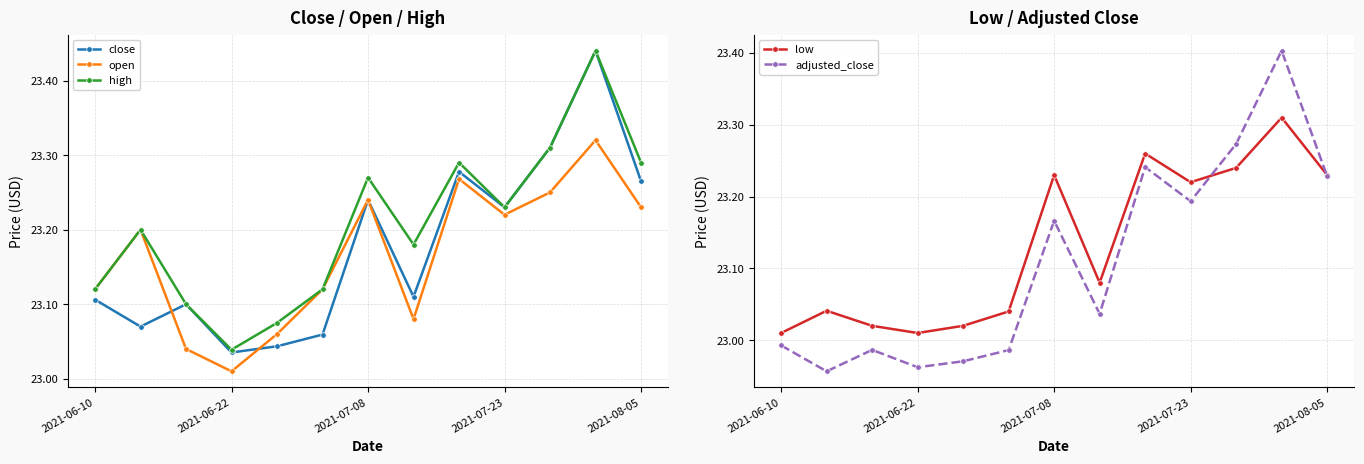

Where does the adjusted_close series first go above 23?

2021-07-08